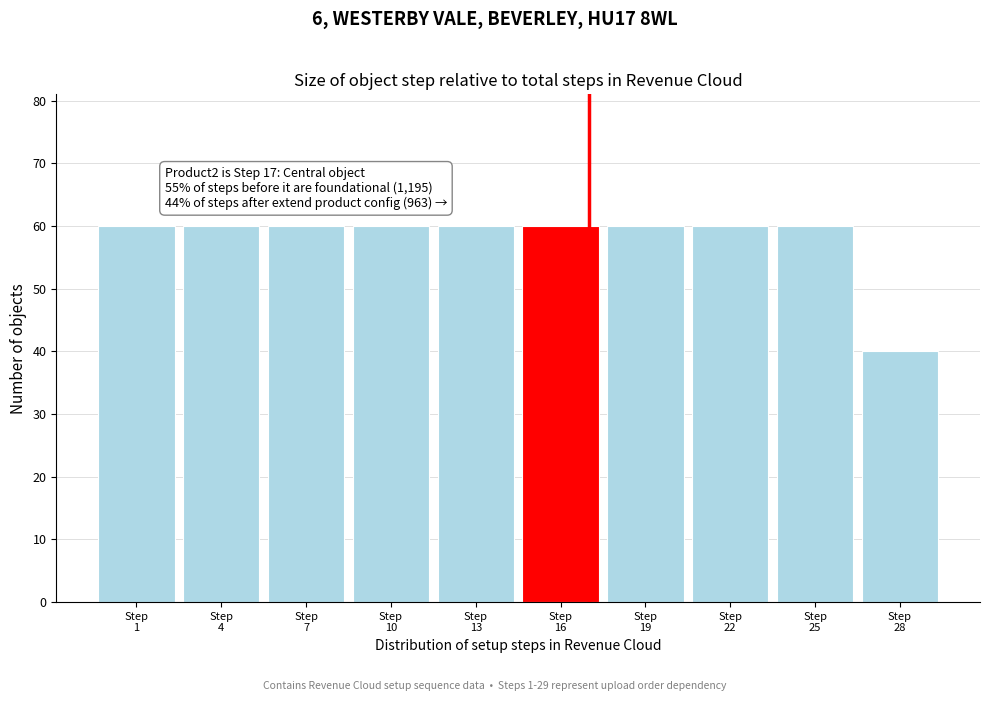

Reading left to right, what are all the values shown in this chart?

60	60	60	60	60	60	60	60	60	40